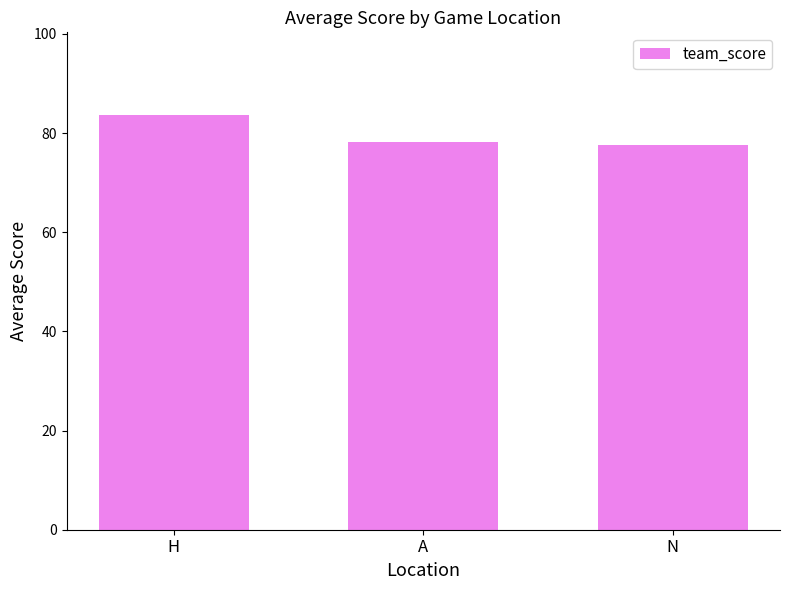

Reading left to right, what are all the values shown in this chart?

83.6	78.3	77.5